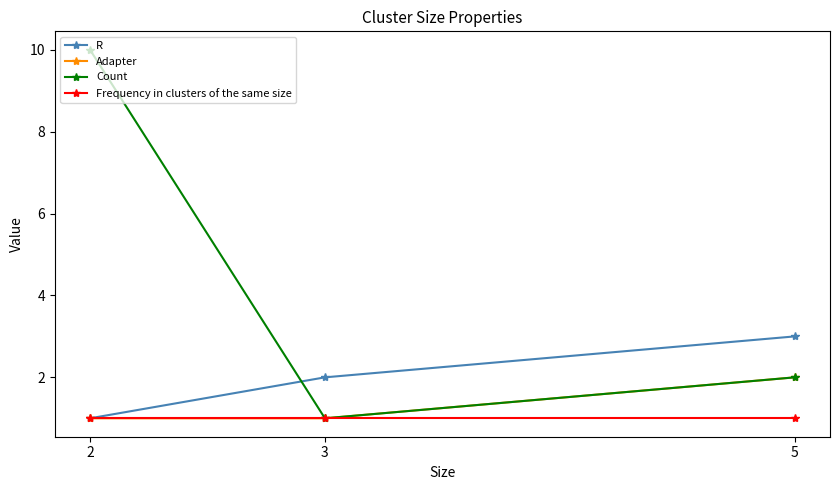

The value of R at 5 is 1. True or false?

False